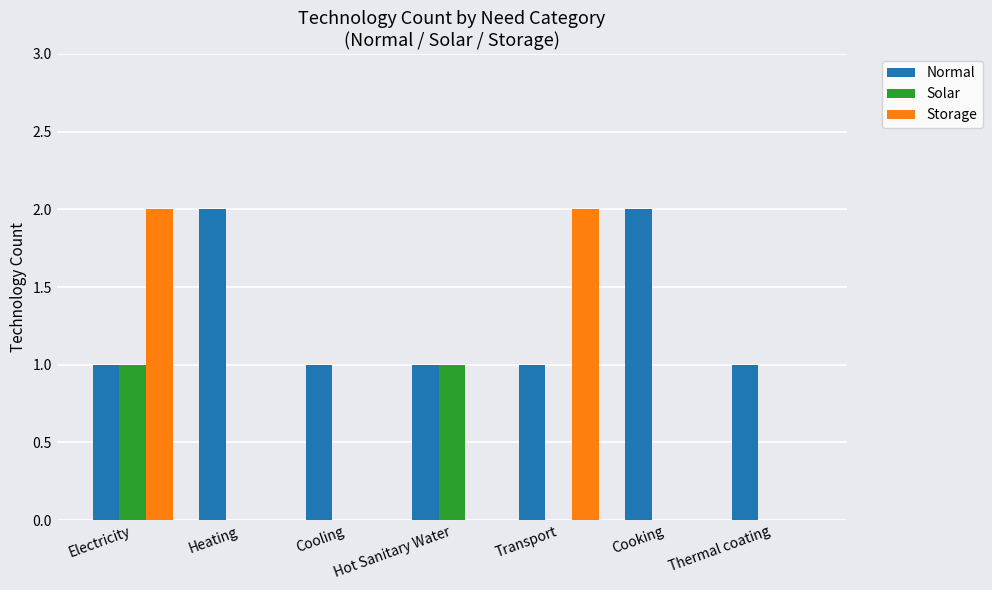

Between Cooling and Transport, which series saw the biggest shift?

Storage